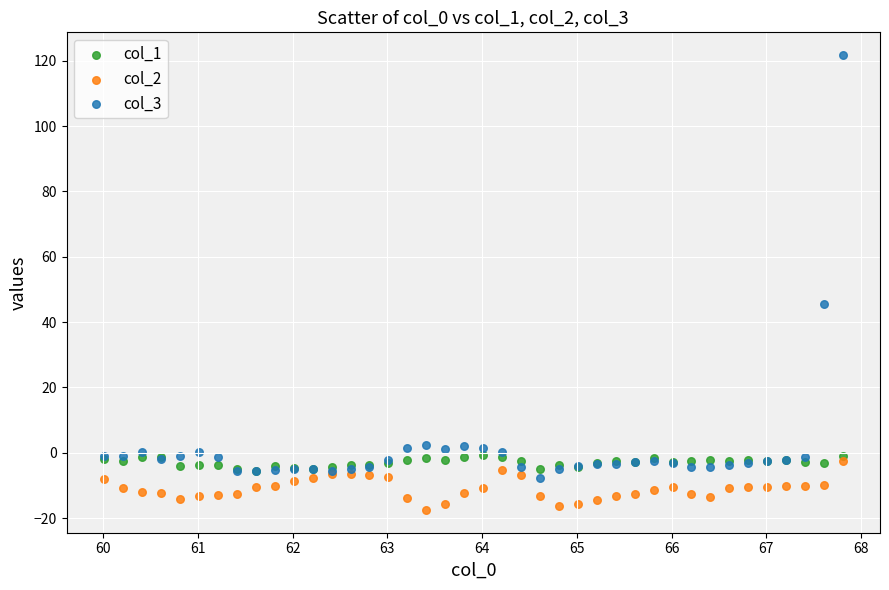

Across all series, what Y value is closest to 52?

45.5